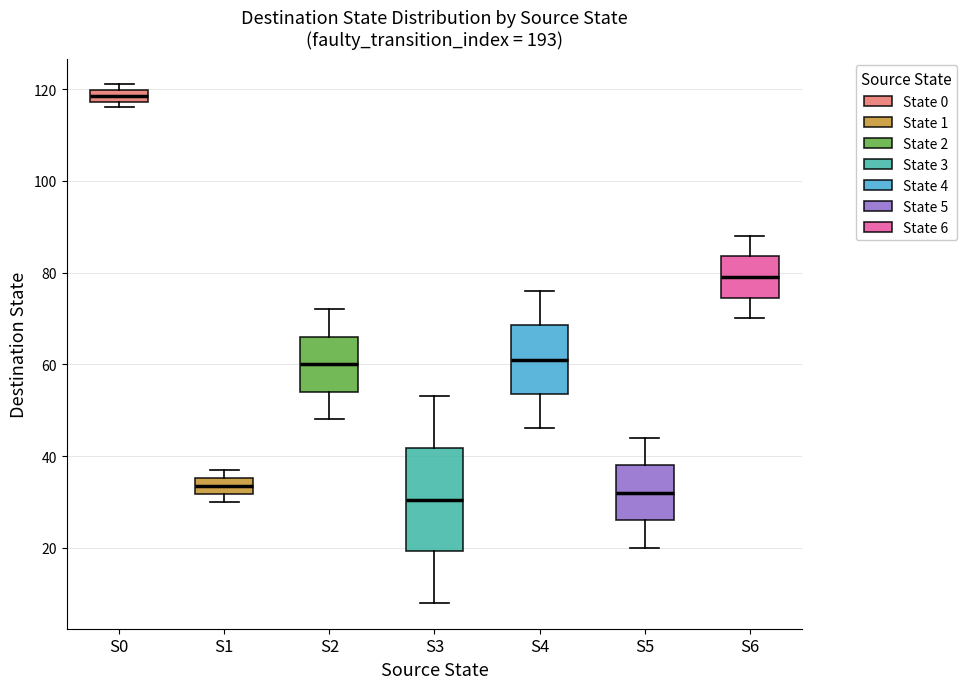

Where does the median line of the box for S3 sit on the y-axis? The values are not printed on the chart, so give them approximately, as read against the axis.

30